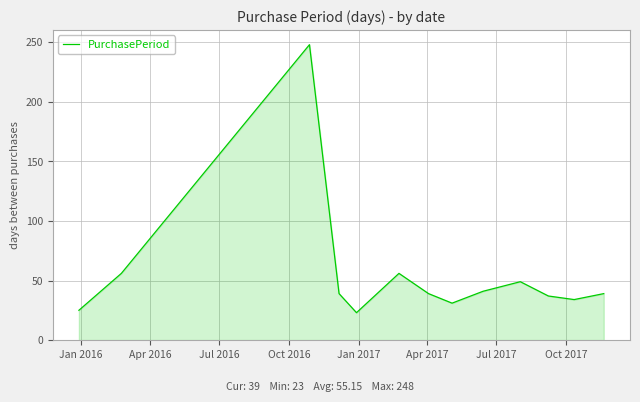

What is the average value?

55